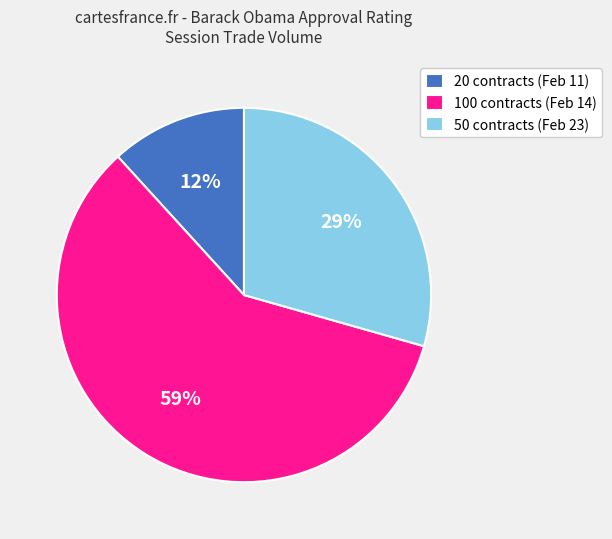

To the nearest percent, what portion does 50 contracts (Feb 23) represent?

29%